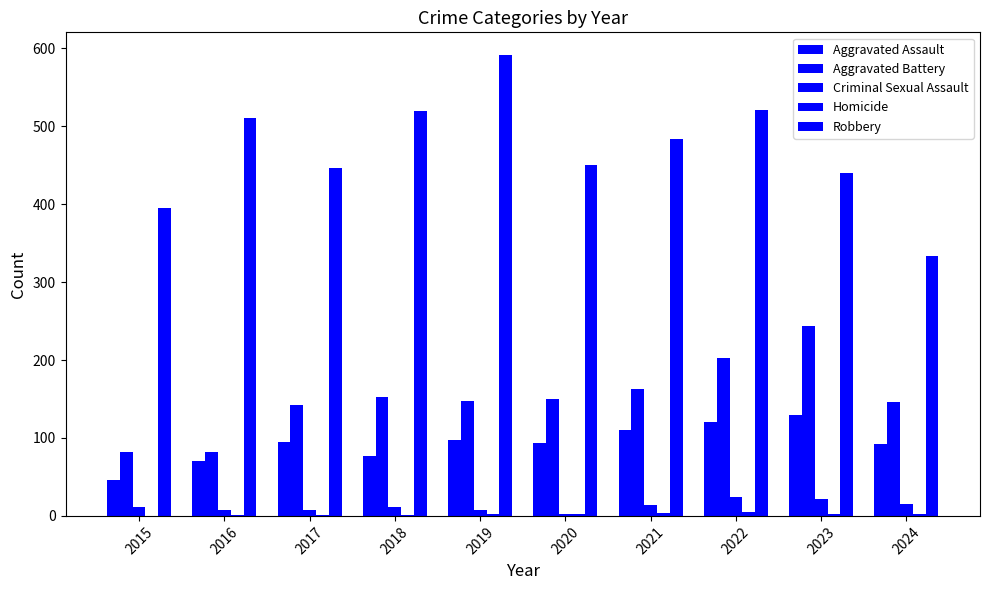

What is the greatest value displayed?

591